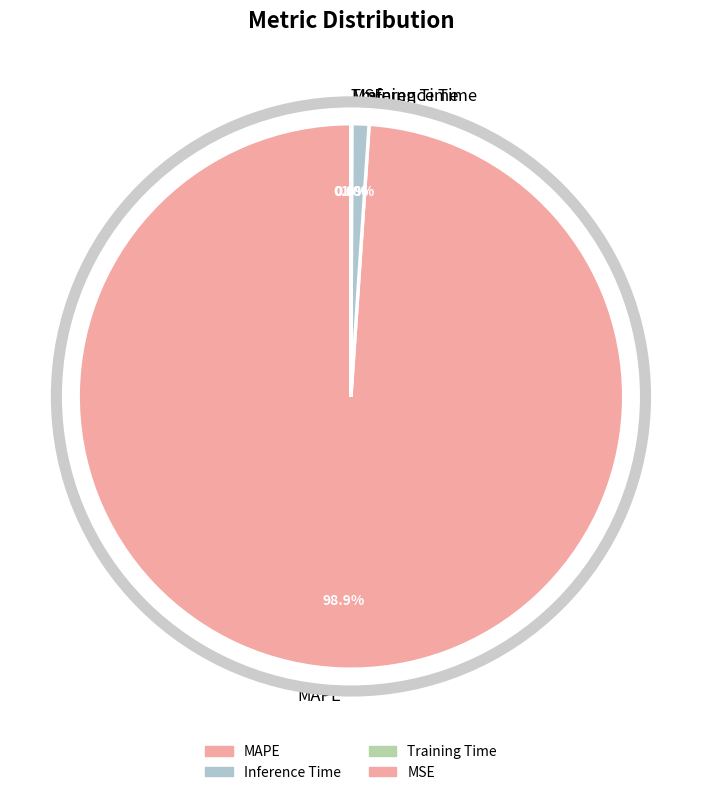

Is there a majority slice in this chart?

Yes